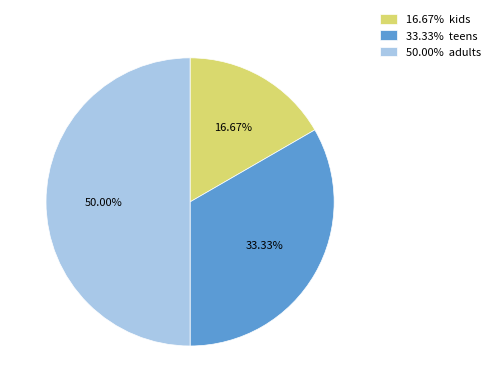

Rank the categories by value from lowest to highest.

16.67% kids, 33.33% teens, 50.00% adults